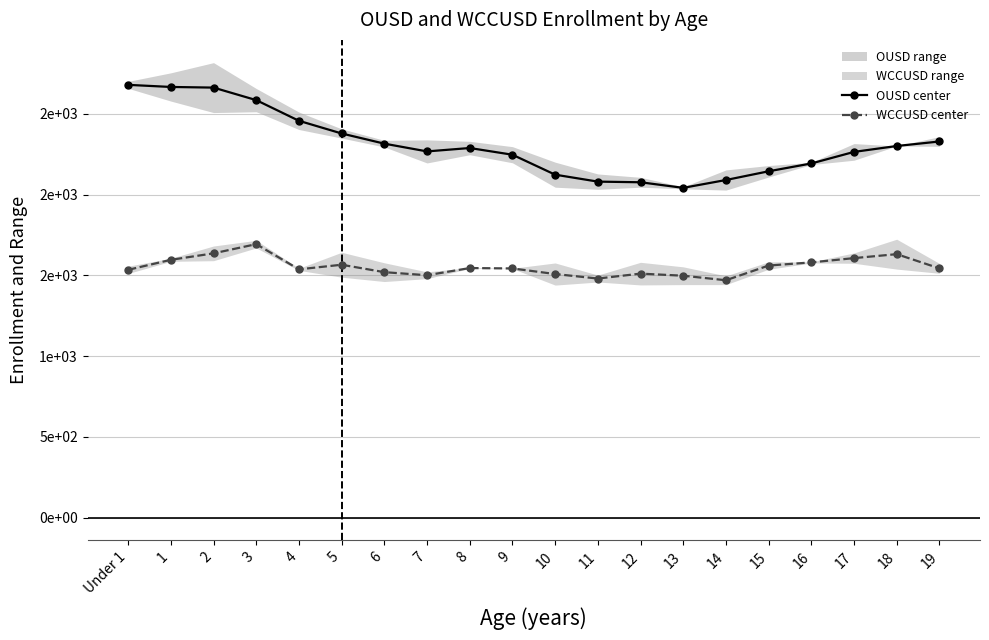

Which category has the highest value in the WCCUSD center series?

3